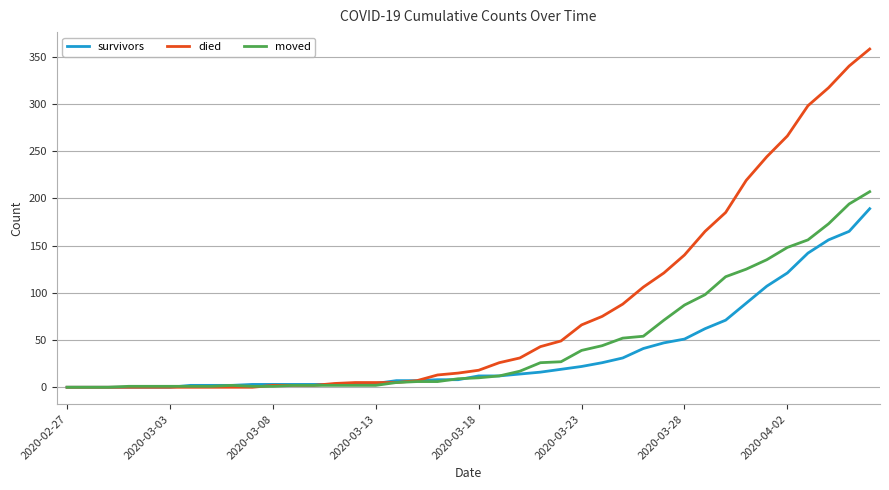

Which series has the widest spread of values?

died